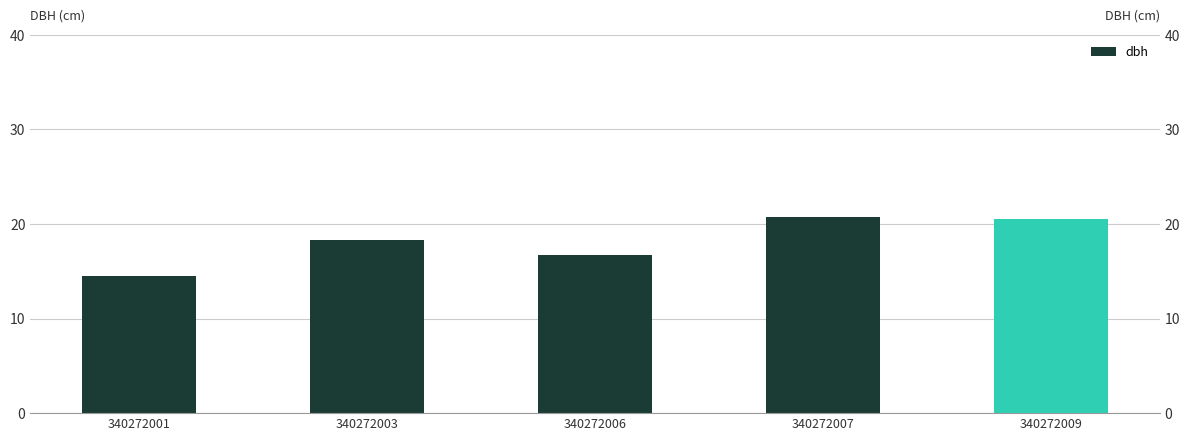

True or false: the data shows 14.4 at 340272001.

True